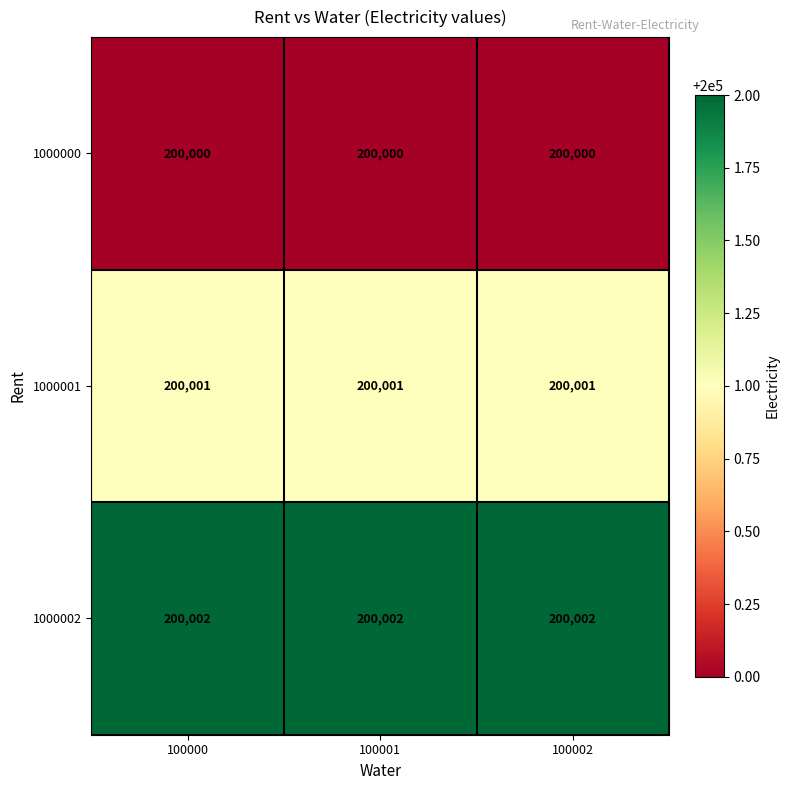

True or false: 1000000 has a value of 200000 at 100002.

True